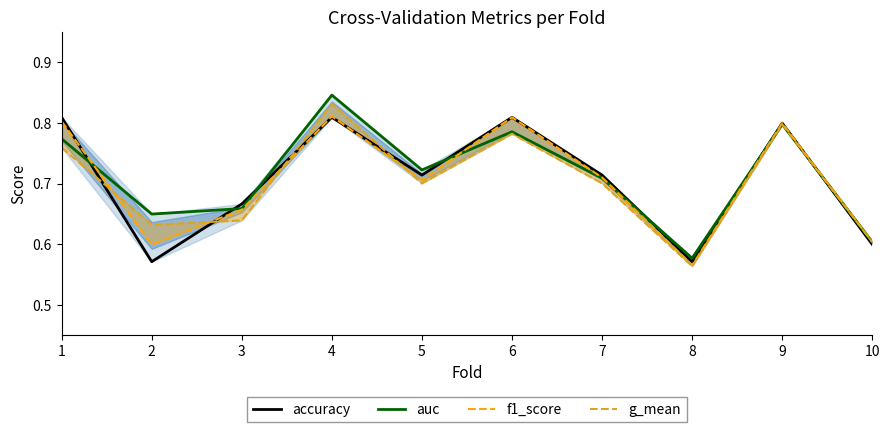

What is the sum of all accuracy values?

7.1